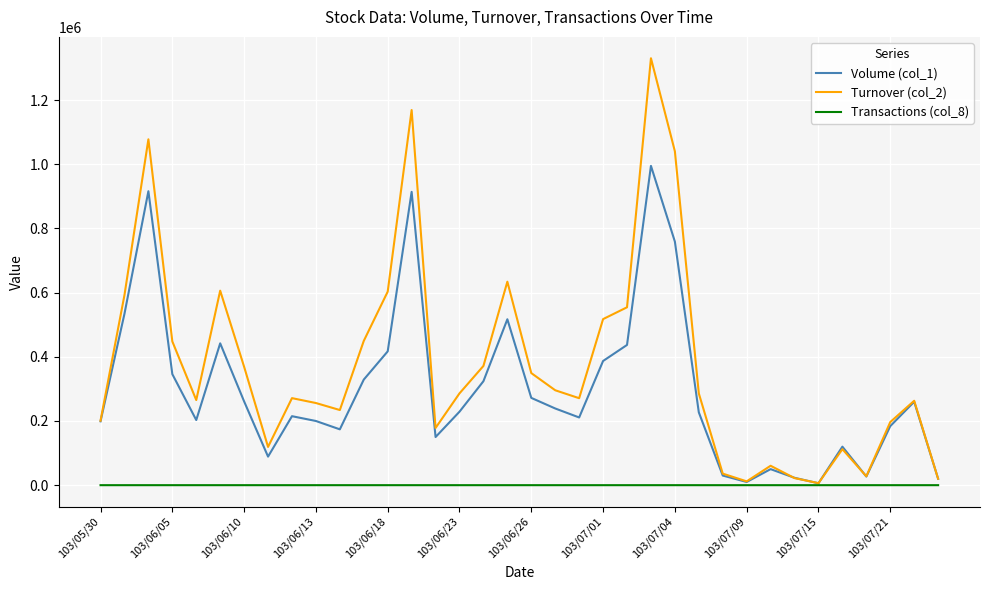

List the series in order of their overall mean, lowest first.

Transactions (col_8), Volume (col_1), Turnover (col_2)